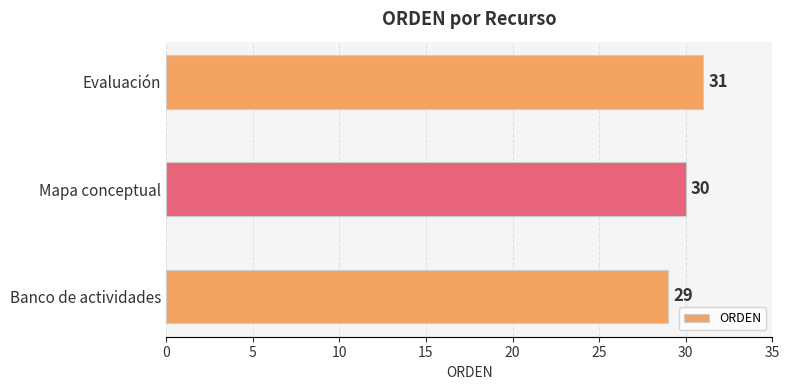

How many bars are there in total?

3